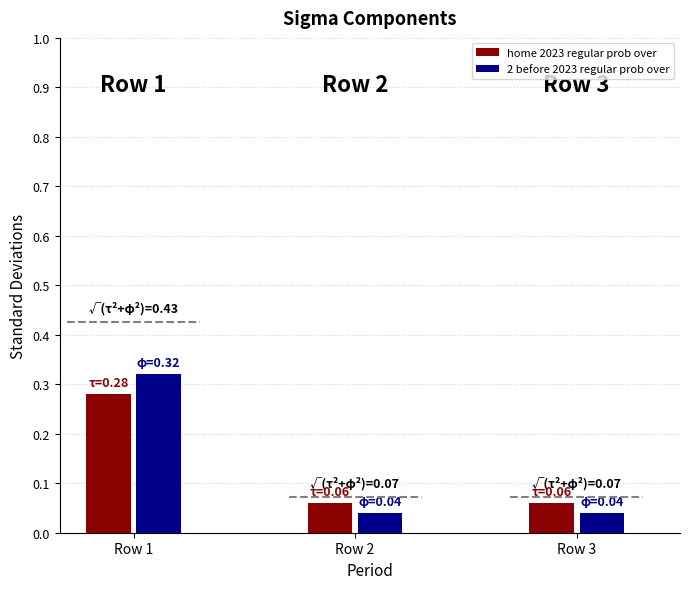

True or false: 2 before 2023 regular prob over has a value of 0.3 at Row 1.

True